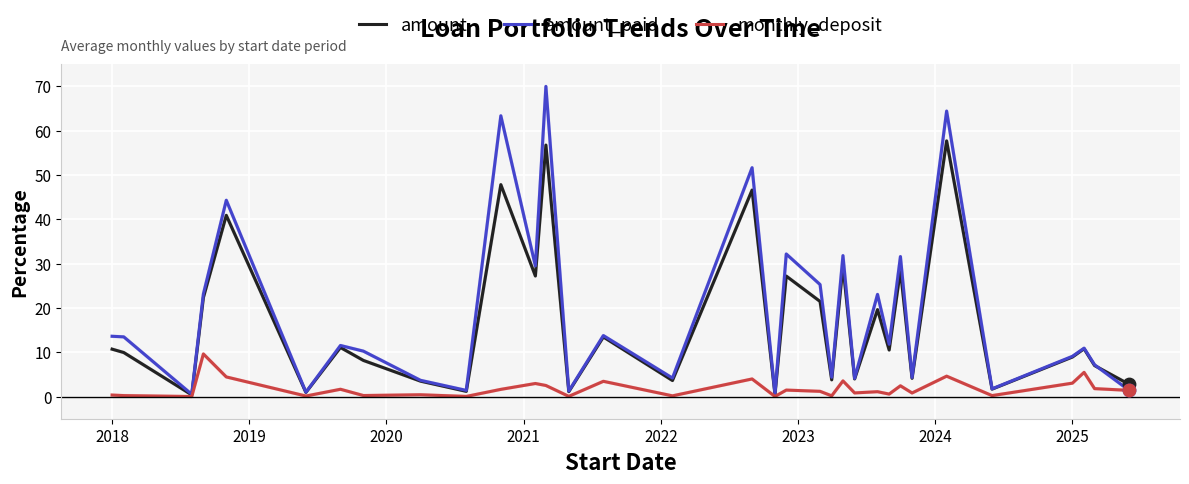

Which series has the largest total across all categories?

amount_paid